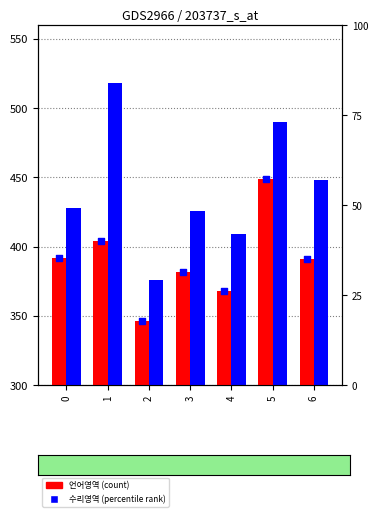

Which series has the widest spread of Y values?

수리영역